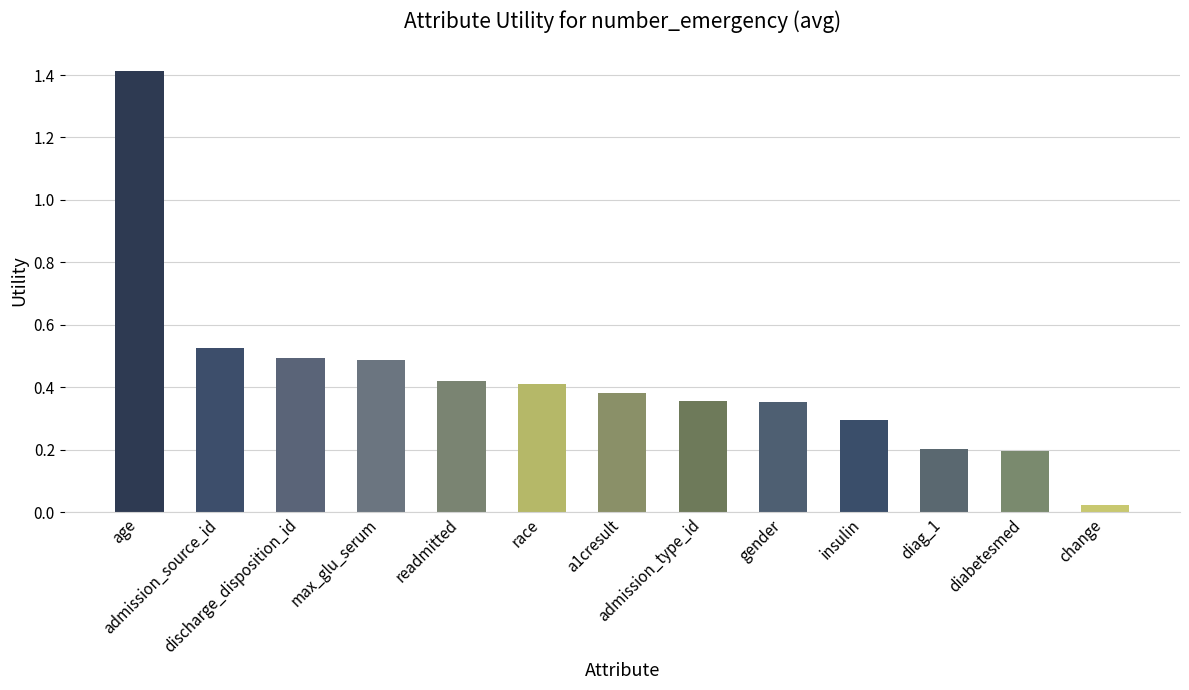

What is the maximum value shown in the chart?

1.4